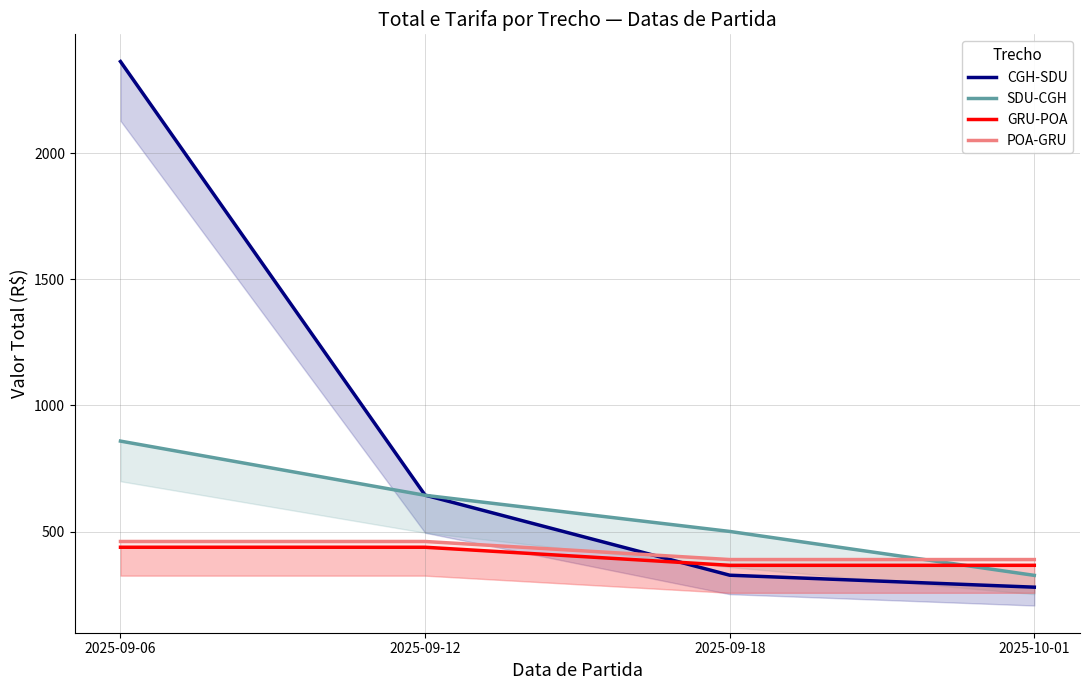

True or false: GRU-POA and CGH-SDU intersect in this chart.

True